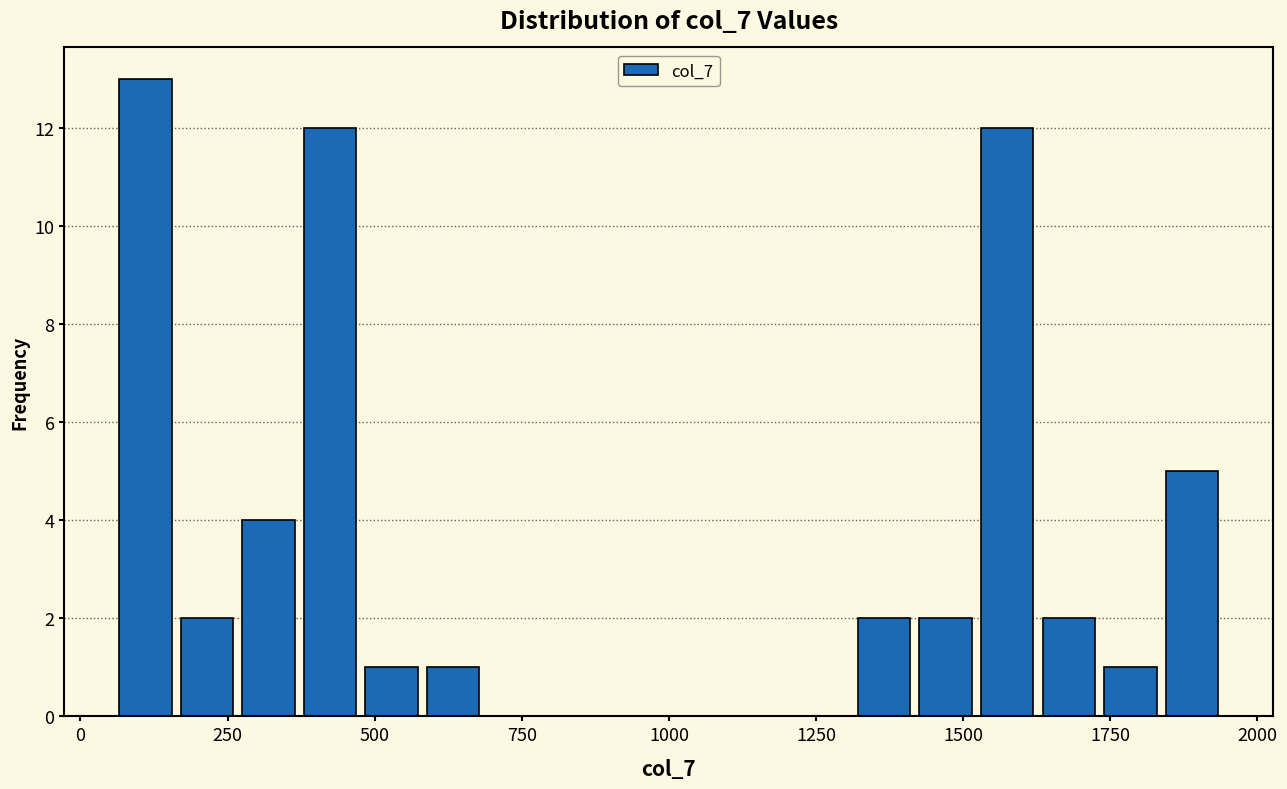

Around what value on the x-axis is the tallest bar? Give the approximate position of its centre, as read against the axis.

100